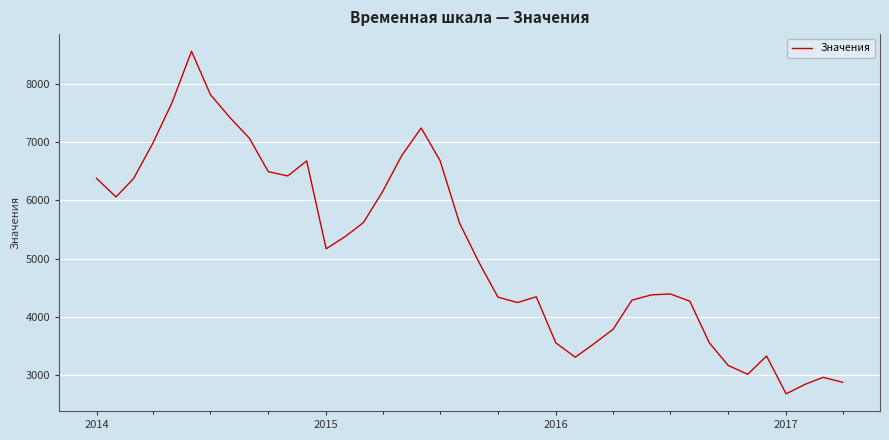

What is the difference between the maximum and minimum values?

5886.0